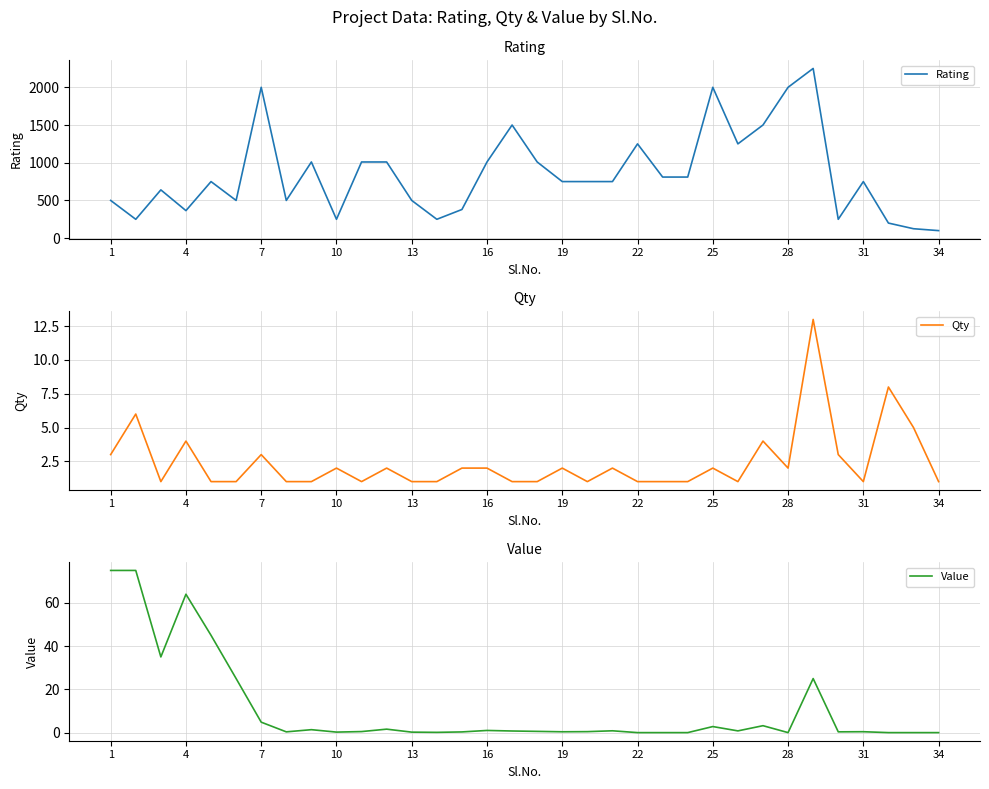

The value of Rating at 13 is 781. True or false?

False